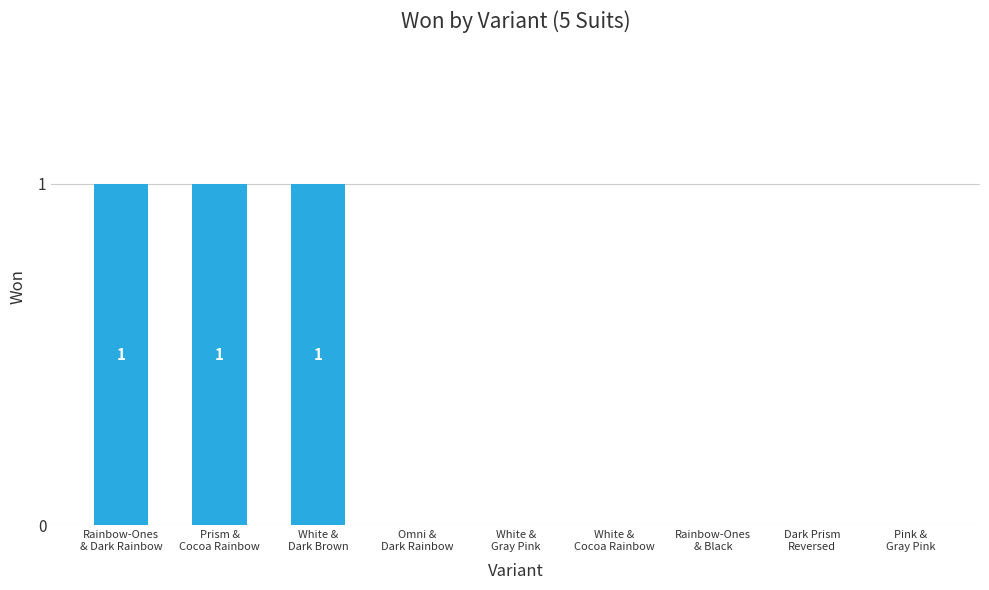

What is the change in value from White &
Dark Brown to Omni &
Dark Rainbow?

-1